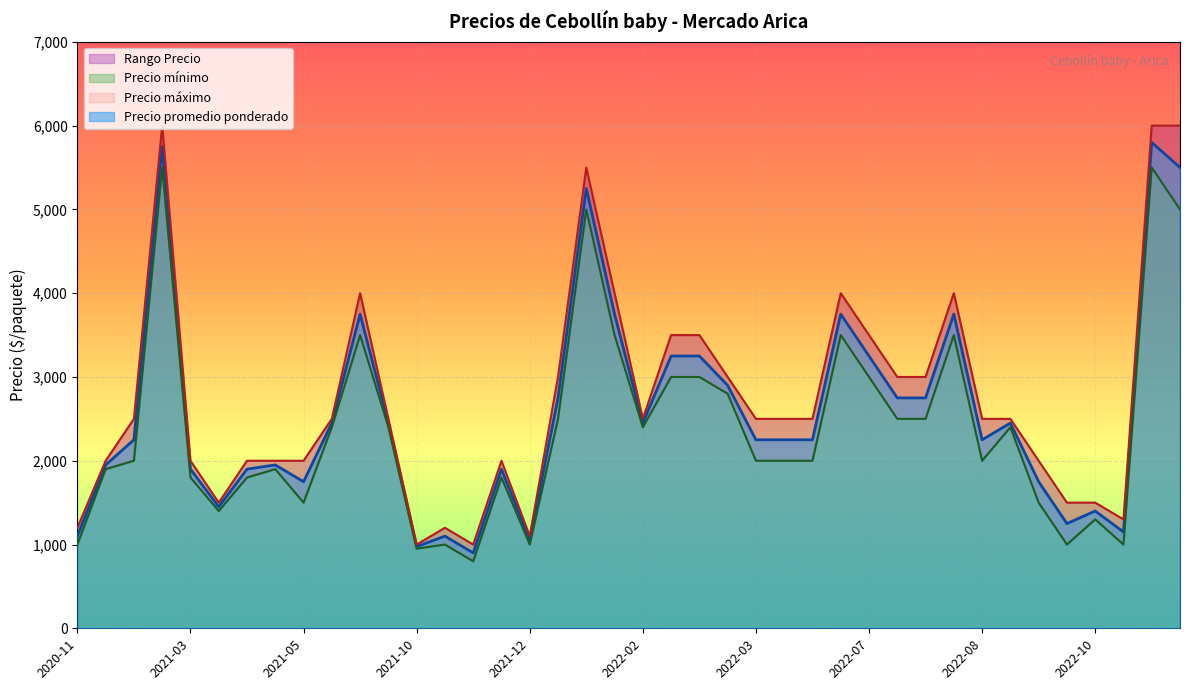

At which category is the sum across all series the highest?

2022-12-22